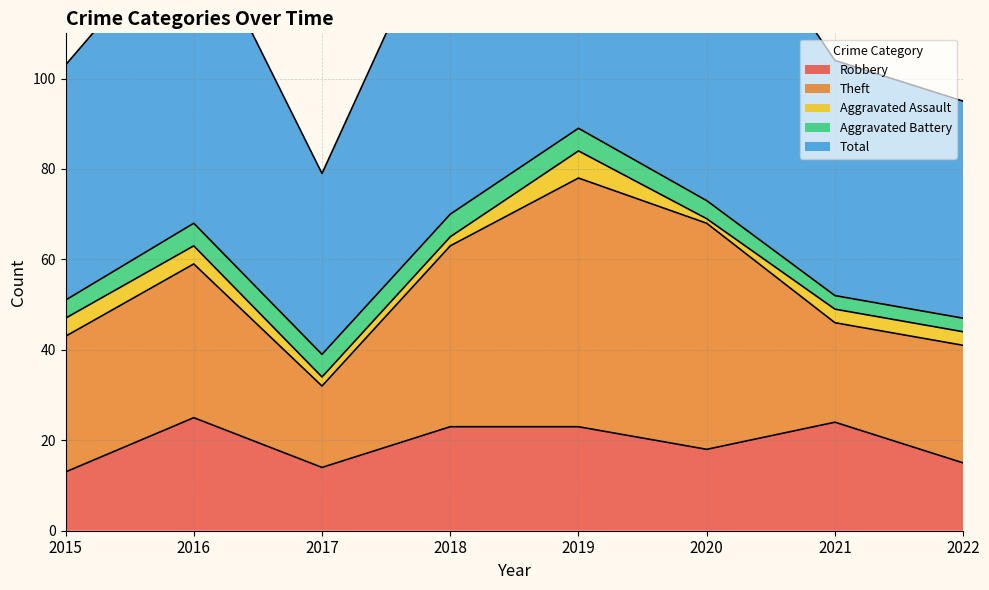

Between 2019 and 2022, which series saw the biggest shift?

Total